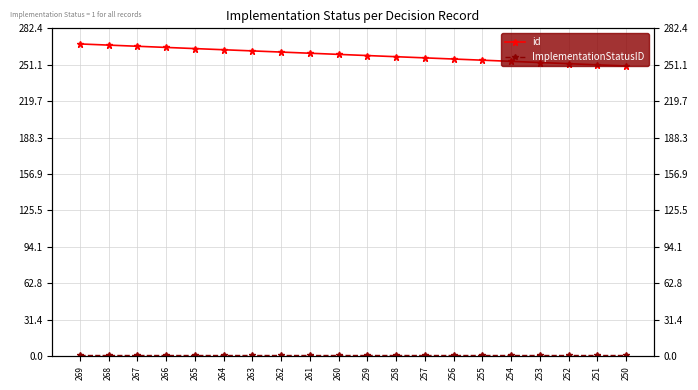

Rank the series by their average value, from highest to lowest.

id, ImplementationStatusID